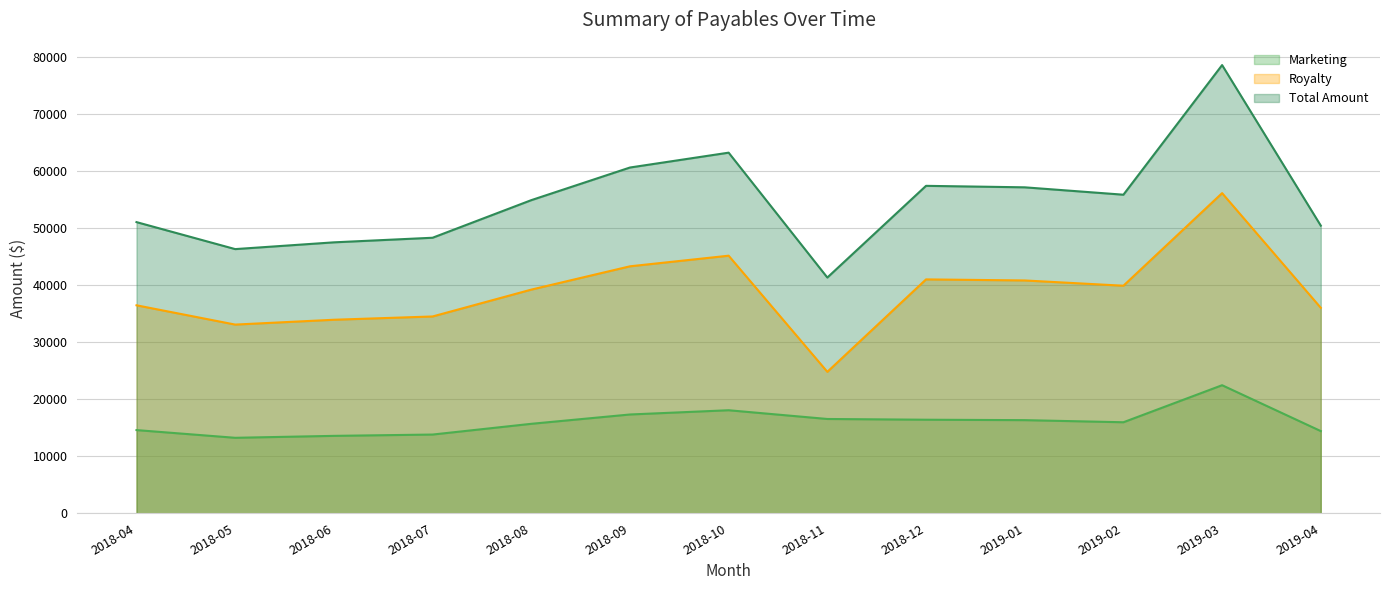

The value of Royalty at 2018-05 is 44442.8. True or false?

False